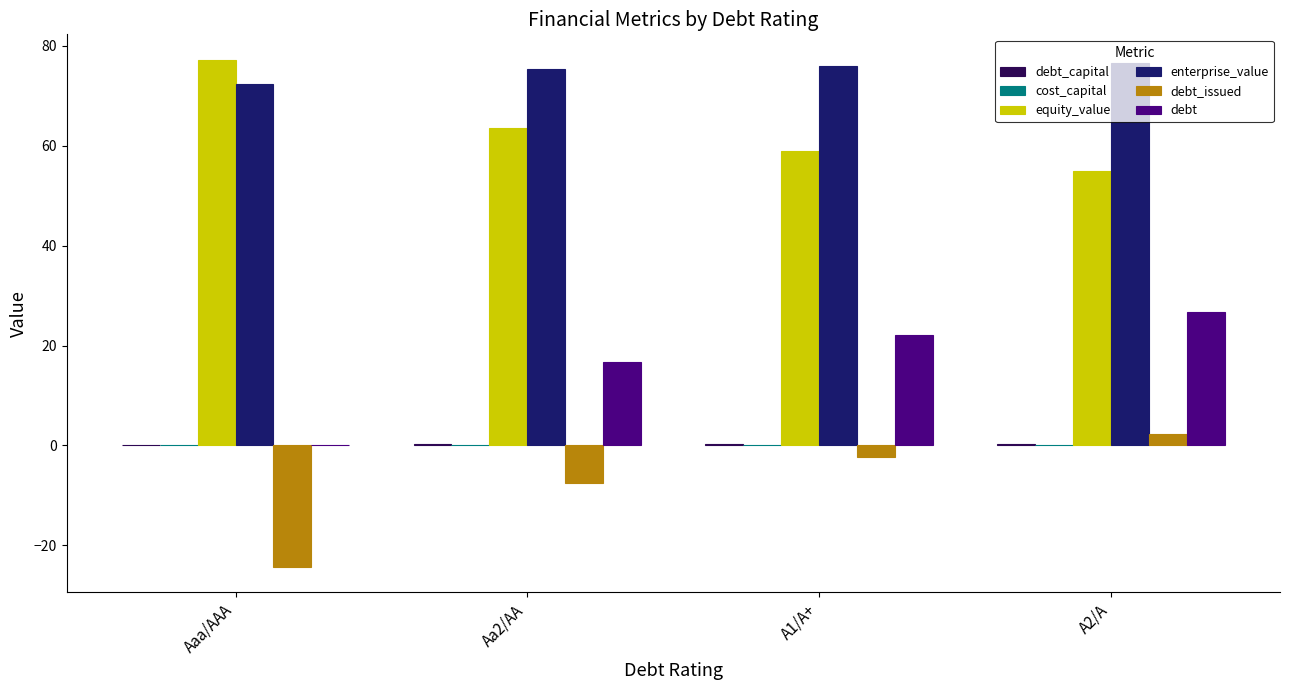

Rank the categories by debt_issued value from highest to lowest.

A2/A, A1/A+, Aa2/AA, Aaa/AAA